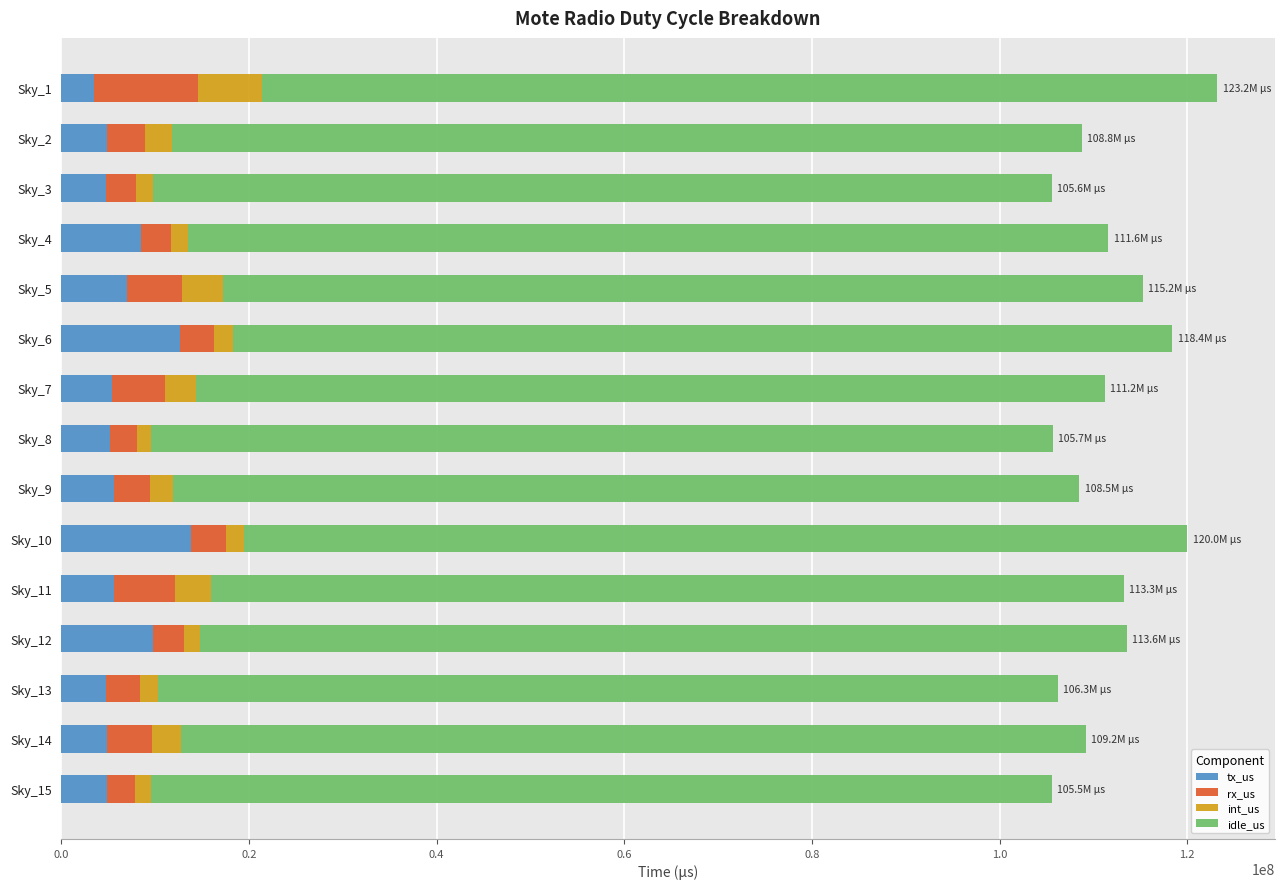

What is the difference between the maximum and minimum values in the tx_us series?

10322658